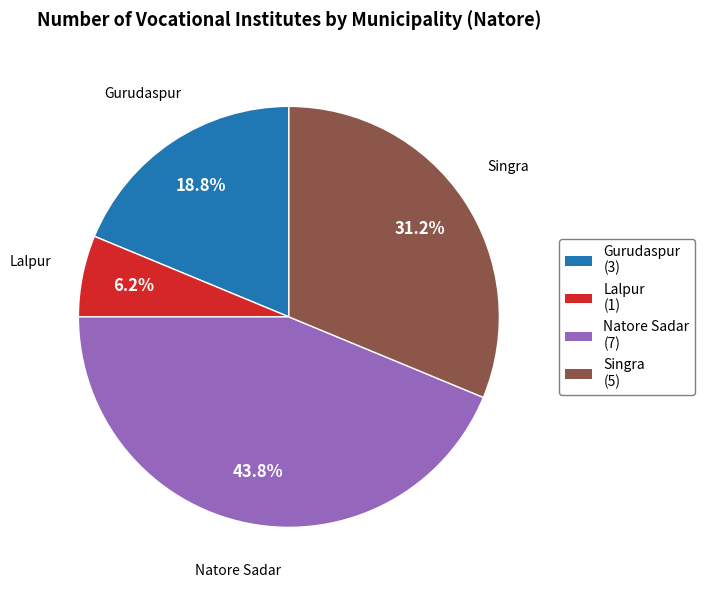

Rank the categories by value from highest to lowest.

Natore Sadar (7), Singra (5), Gurudaspur (3), Lalpur (1)